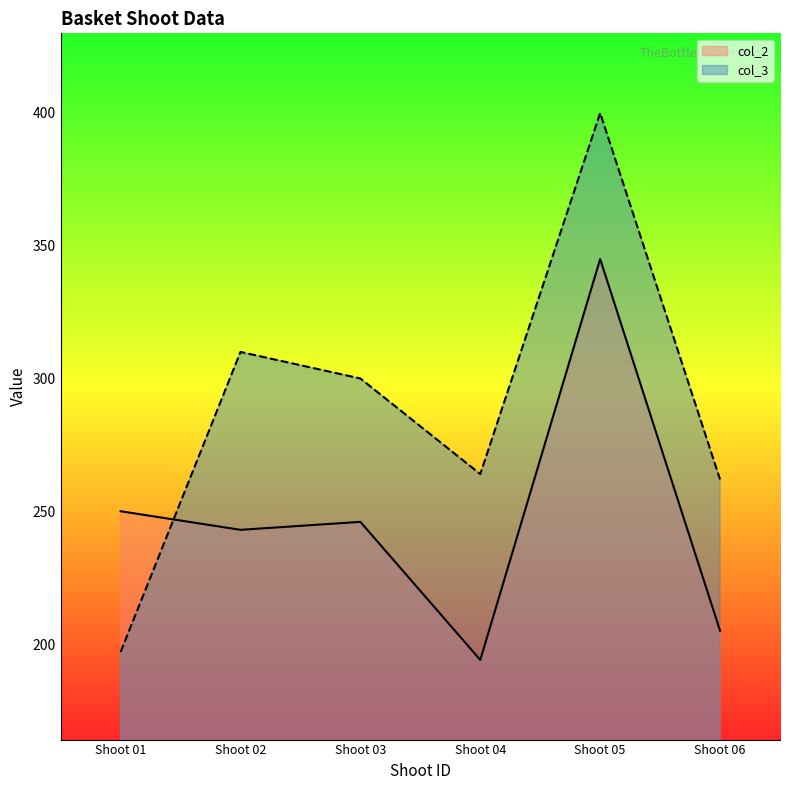

At which category is the sum across all series the highest?

Shoot 05